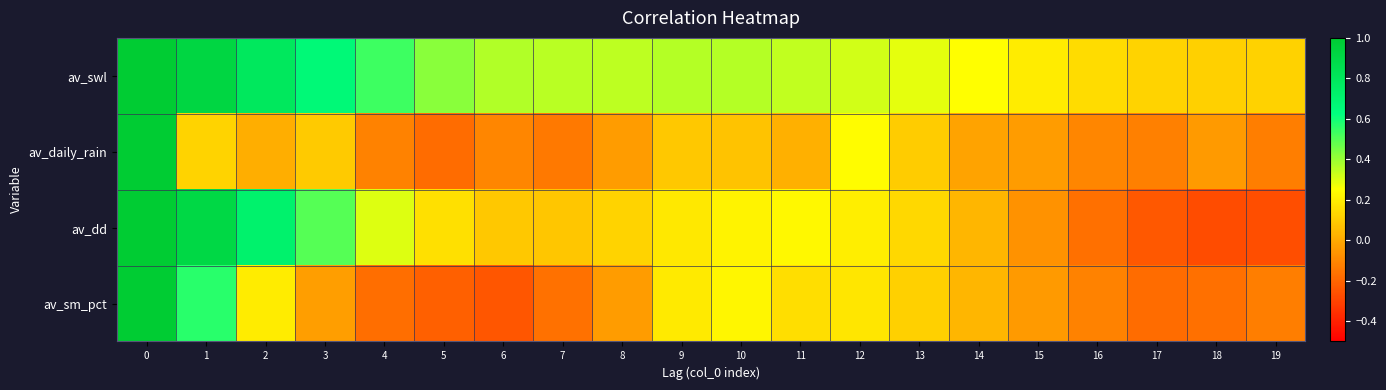

At how many categories does at least one series exceed 0?

20